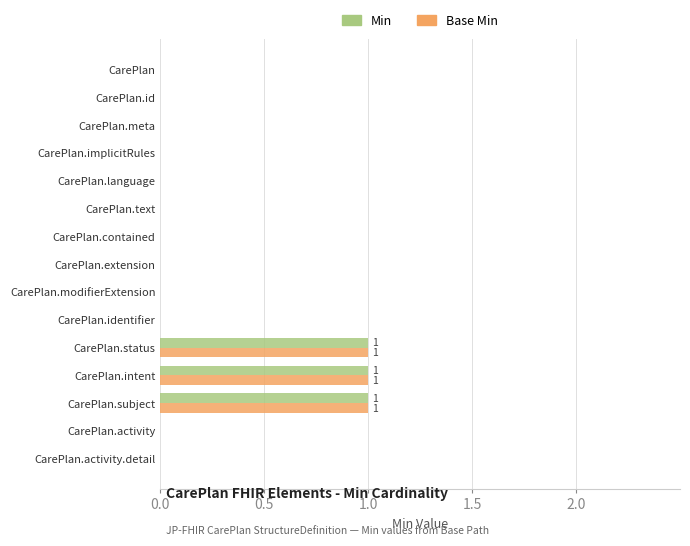

How many data points does each series have?

15